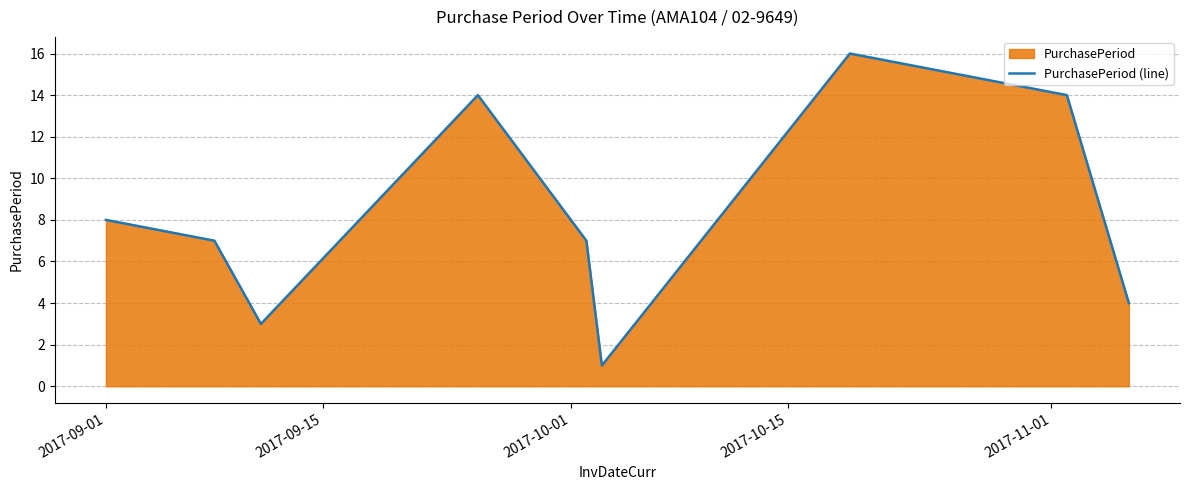

What is the greatest value displayed?

16